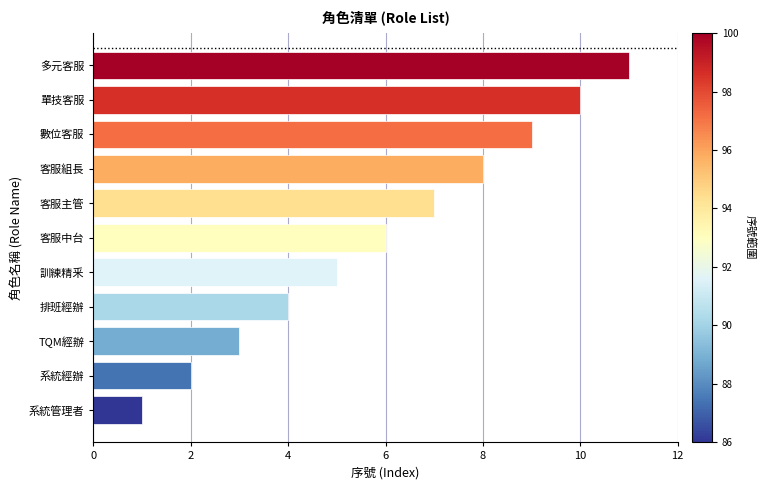

What is the greatest value displayed?

11